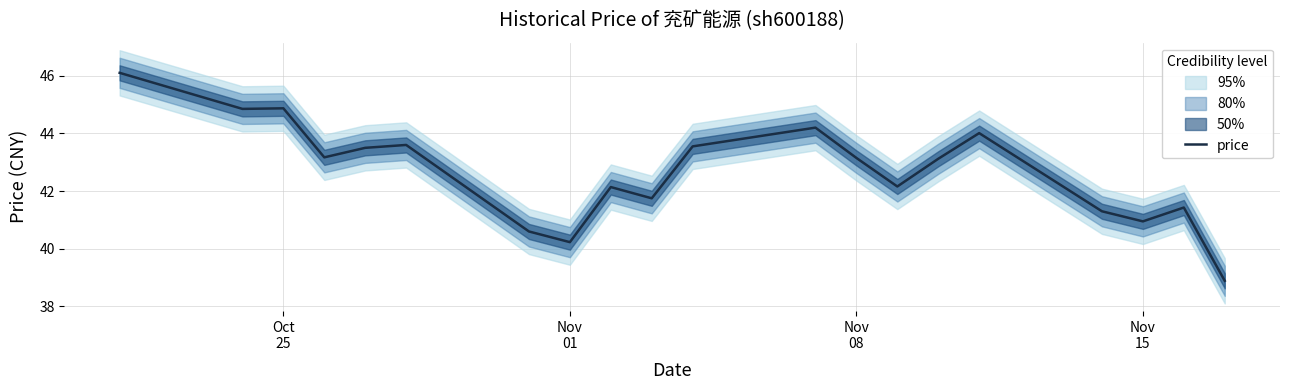

What is the minimum value for price?

38.9